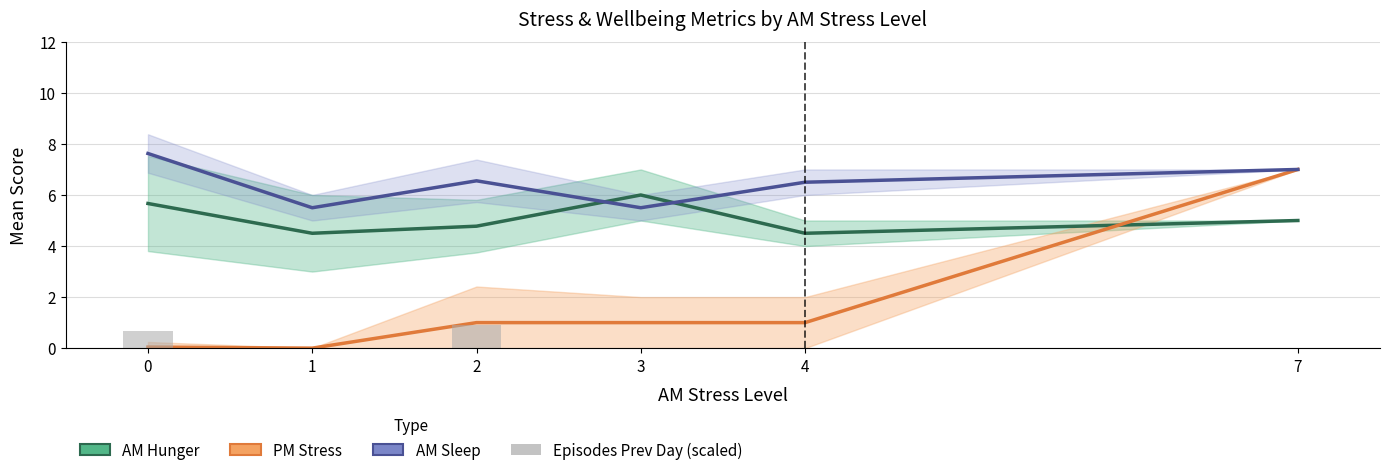

Between 3 and 0, which is larger?

3